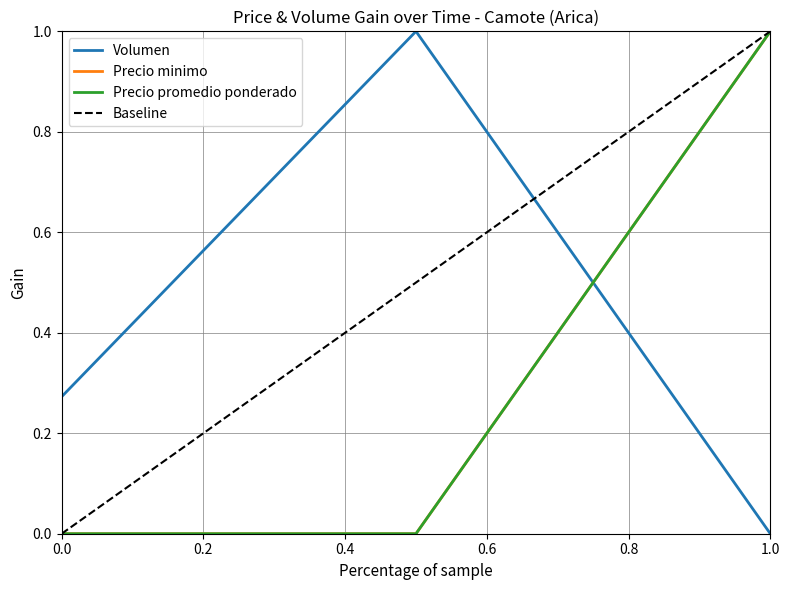

Reading right to left, what are all the values shown in this chart?

Volumen: 0.0	1.0	0.3
Precio minimo: 1.0	0.0	0.0
Precio promedio ponderado: 1.0	0.0	0.0